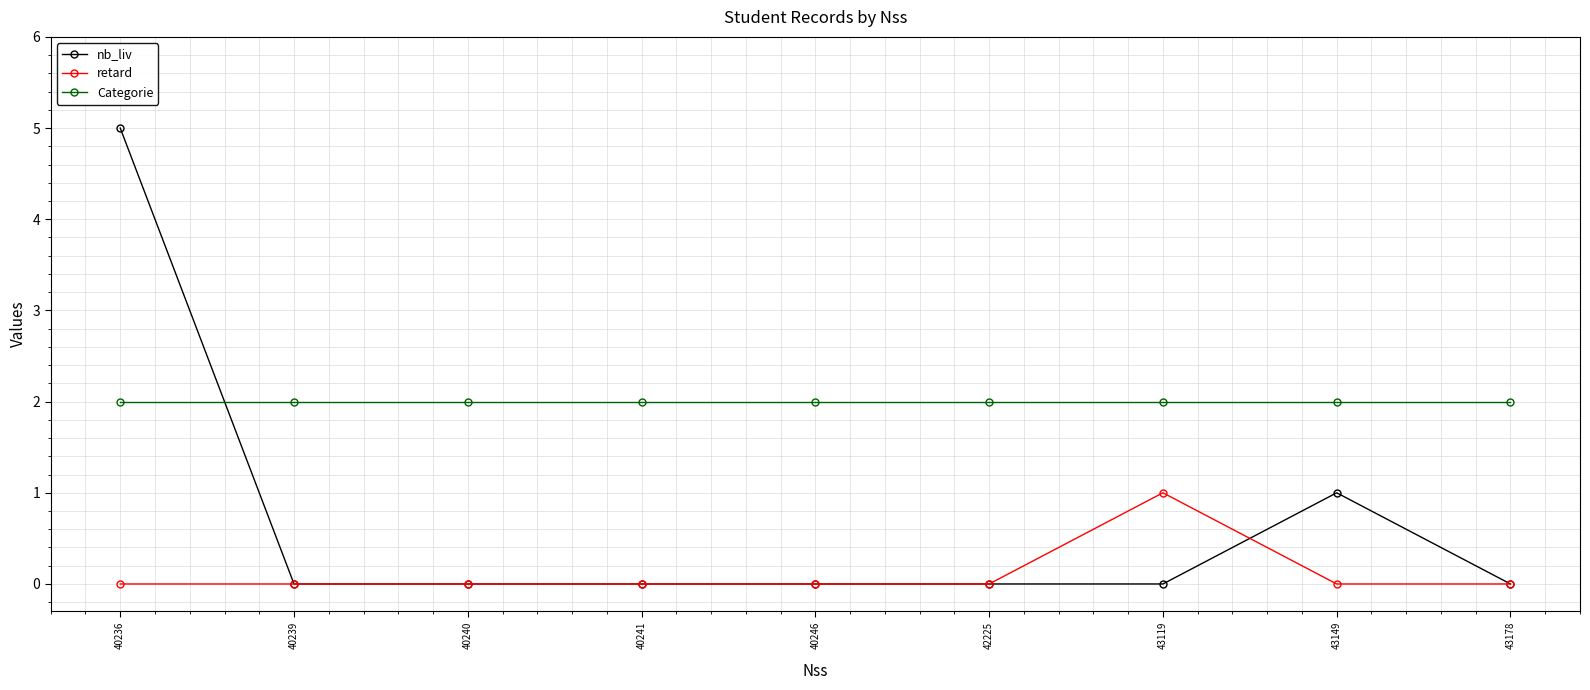

What is the total value across all series at 40236?

7